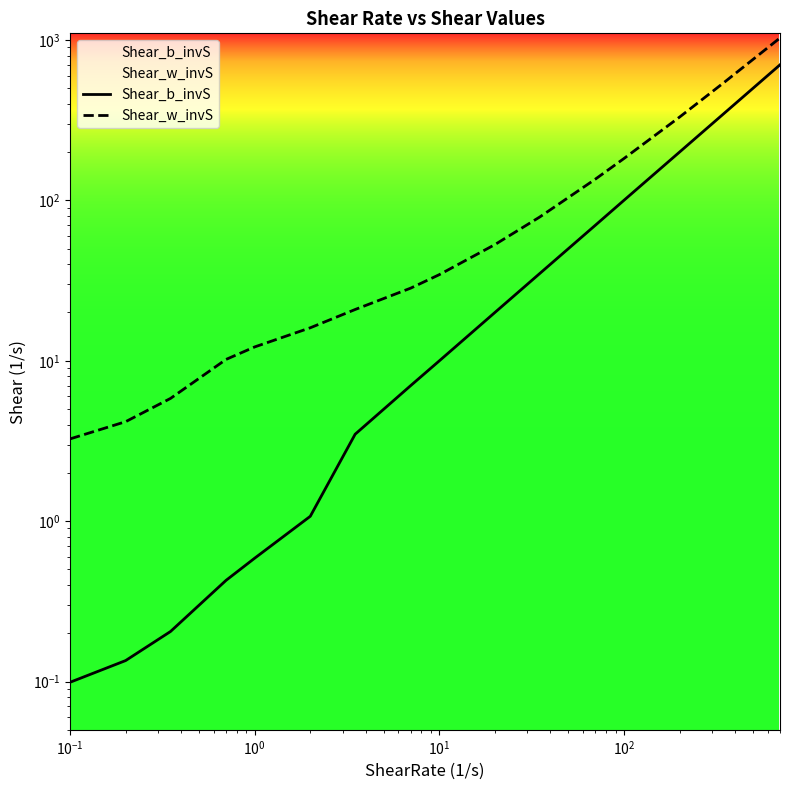

True or false: Shear_w_invS has more than 0 points higher than both neighbors.

False